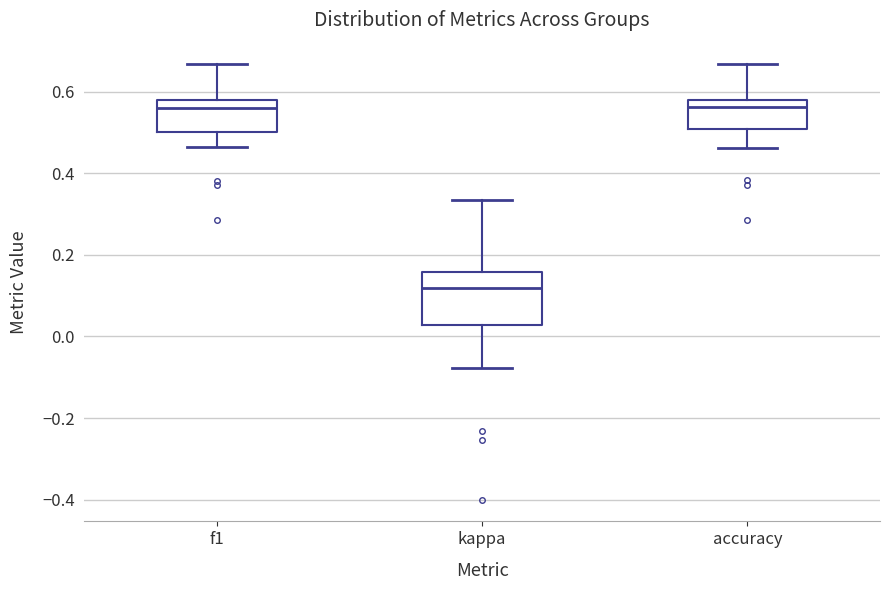

Reading left to right, transcribe this box plot: for each box, give where its median line is, the range the box spans, and where its two whiskers end, as read against the y-axis. The values are not printed on the chart, so give them approximately, as read against the axis.

f1: median 0.56, box 0.50 to 0.58, whiskers 0.46 to 0.66
kappa: median 0.12, box 0.02 to 0.16, whiskers -0.08 to 0.34
accuracy: median 0.56, box 0.50 to 0.58, whiskers 0.46 to 0.66